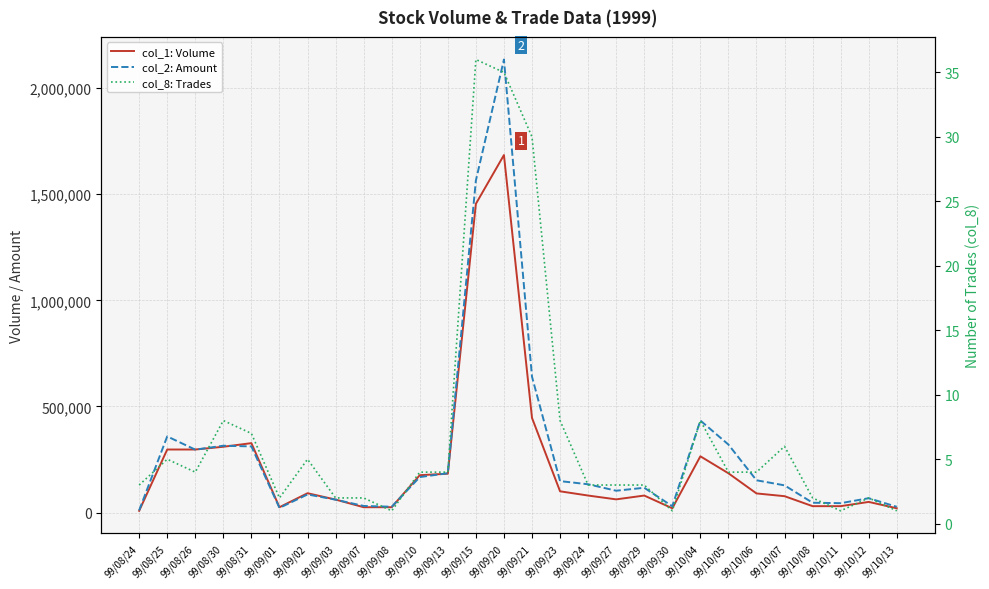

How many lines are shown in the chart?

3